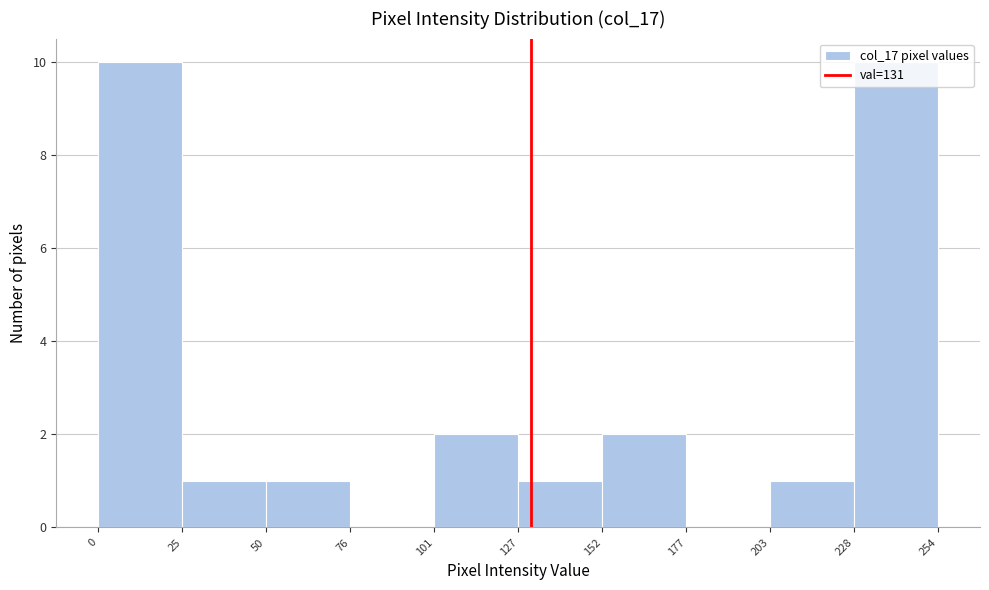

Reading left to right, list every bar in this chart as the range it spans on the x-axis followed by its height. The values are not printed on the chart, so give them approximately, as read against the axis.

0 to 25: 10
25 to 50: 1
50 to 76: 1
76 to 101: 0
101 to 127: 2
127 to 152: 1
152 to 177: 2
177 to 203: 0
203 to 228: 1
228 to 254: 10